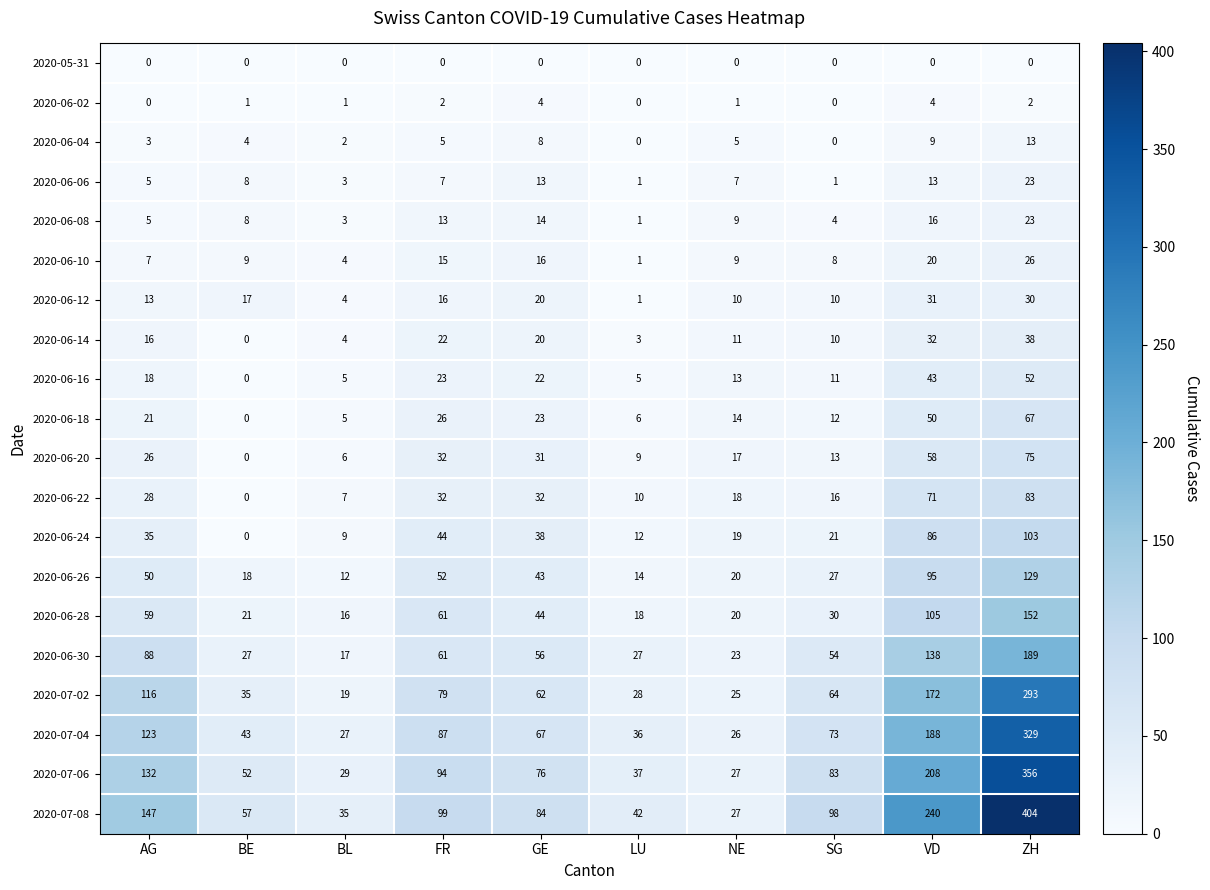

The 2020-07-06 series shows 208 at VD. True or false?

True